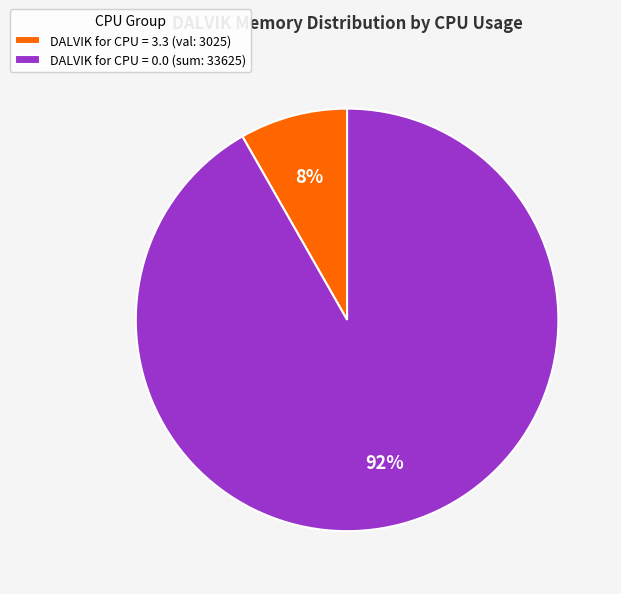

Which slice is the smallest?

DALVIK for CPU = 3.3 (val: 3025)